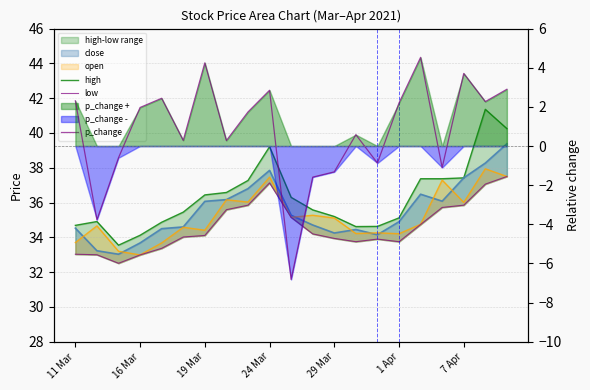

At how many categories does at least one series exceed 6?

21